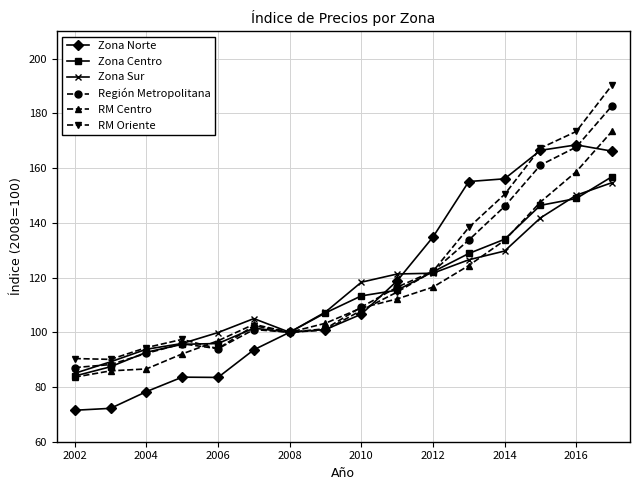

What is the value of the Zona Norte point at the 6th from the left?

93.6